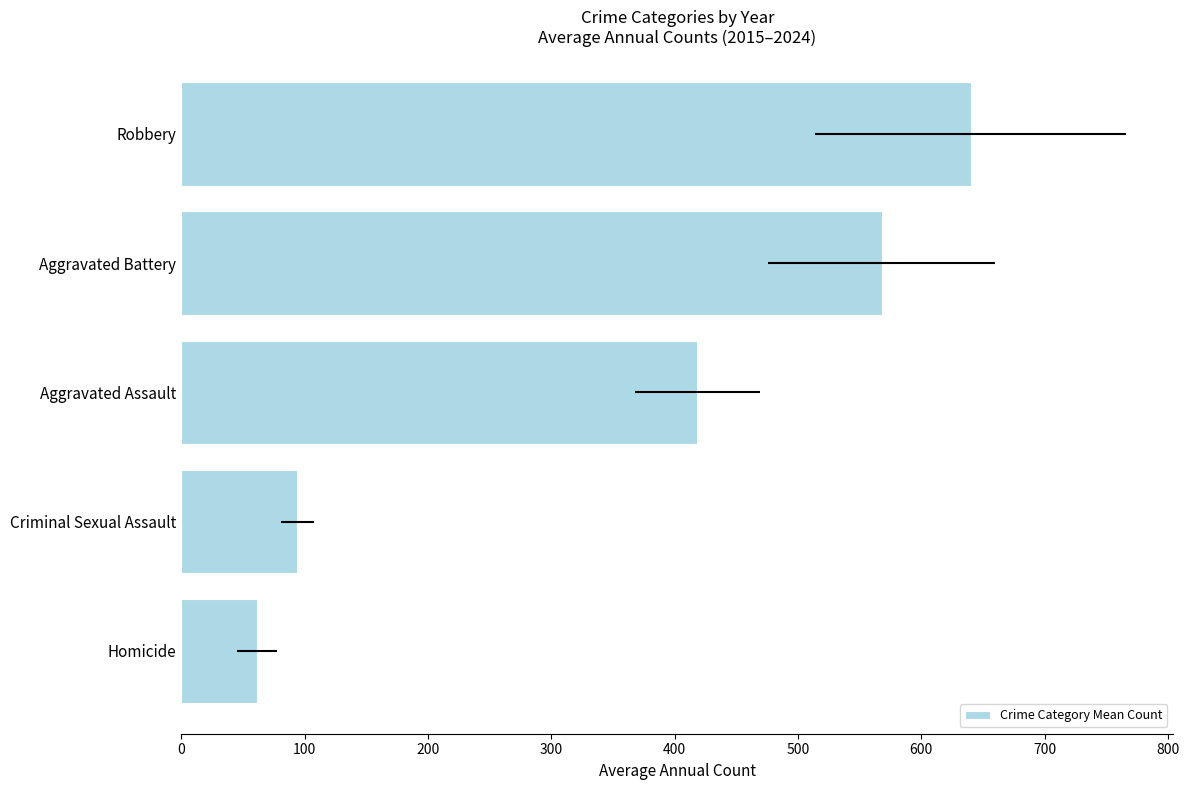

Is it true that the value at Aggravated Assault is 418.3?

True